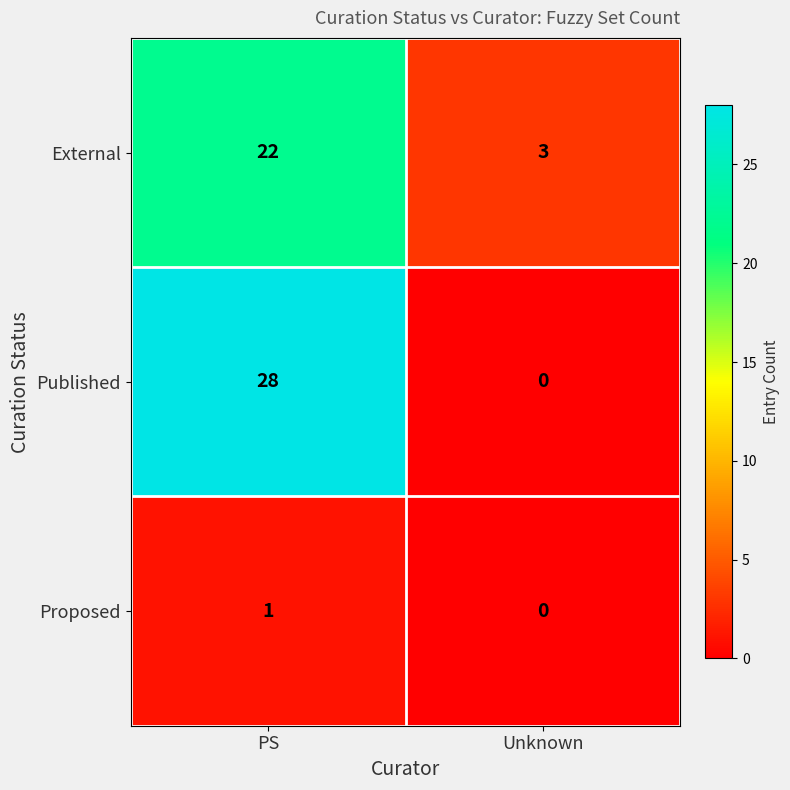

Is it true that External equals 4 at Unknown?

False